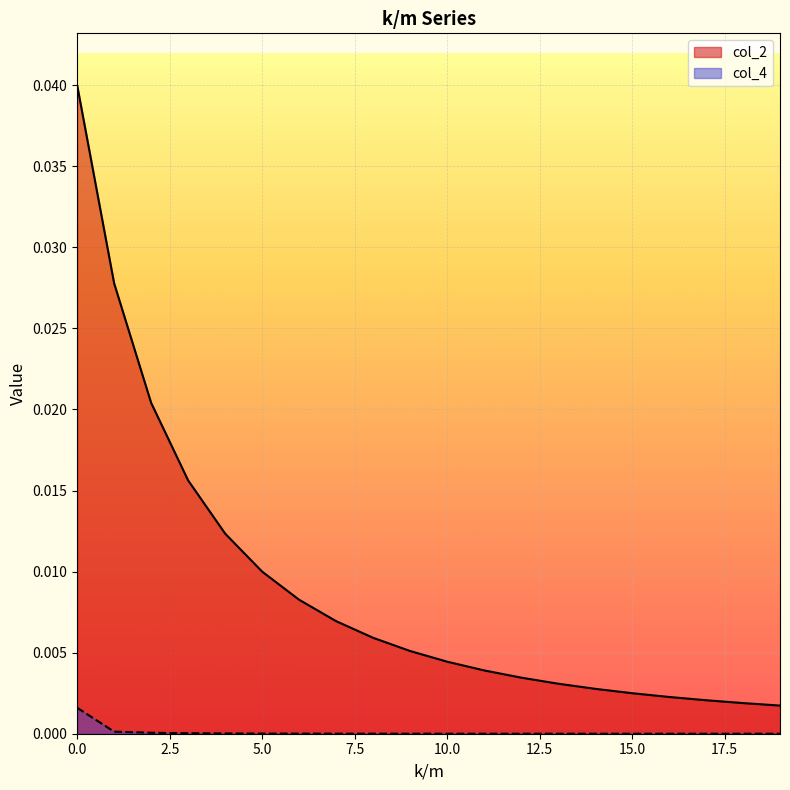

Count the number of data series in this chart.

2